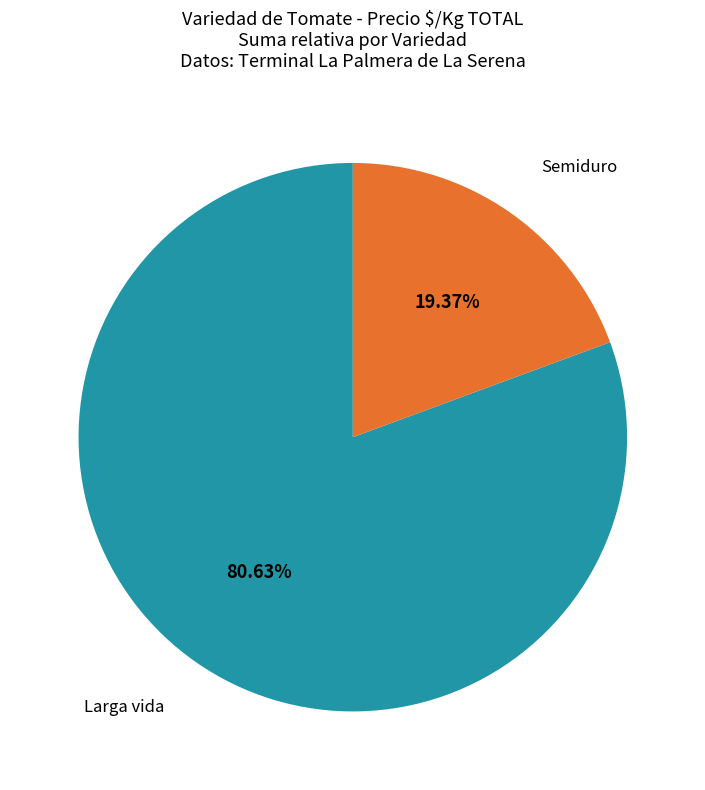

Is there a majority slice in this chart?

Yes